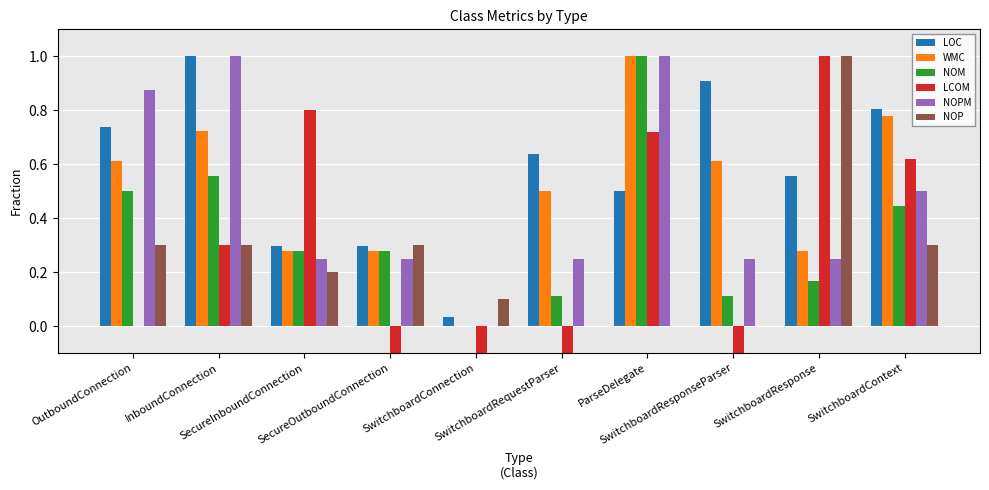

How many values in WMC are above zero?

9